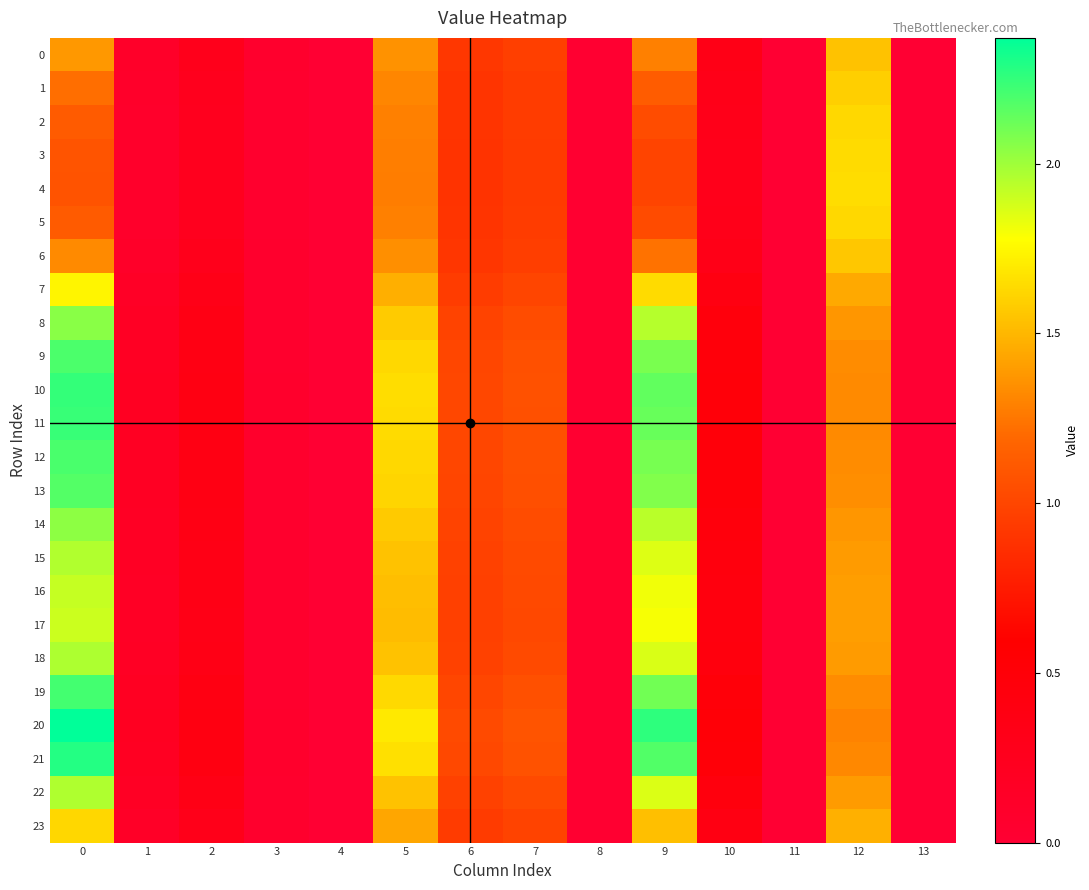

List the series in order of their peak value, highest first.

20, 21, 10, 11, 19, 12, 9, 13, 8, 14, 18, 22, 15, 16, 17, 7, 4, 3, 5, 2, 23, 1, 6, 0